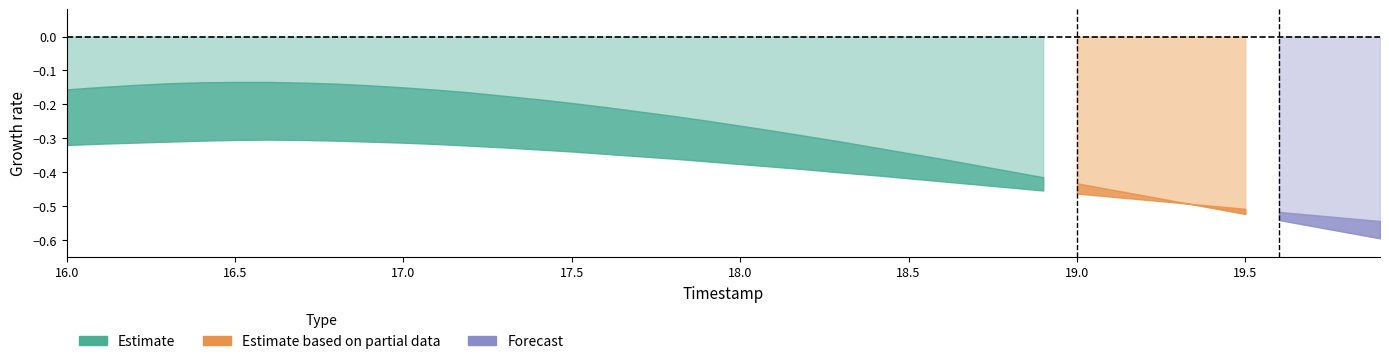

List the labels in order of Y_upper value, largest first.

16.6, 16.5, 16.7, 16.4, 16.8, 16.3, 16.9, 16.2, 17.0, 16.1, 17.1, 16.0, 17.2, 17.3, 17.4, 17.5, 17.6, 17.7, 17.8, 17.9, 18.0, 18.1, 18.2, 18.3, 18.4, 18.5, 18.6, 18.7, 18.8, 18.9, 19.0, 19.1, 19.2, 19.3, 19.4, 19.5, 19.6, 19.7, 19.8, 19.9